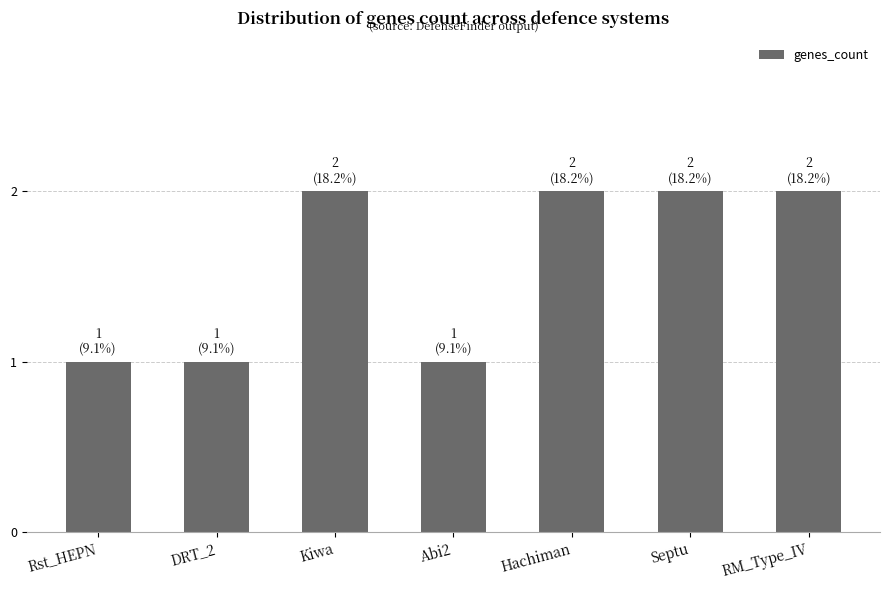

What position from the left is Abi2?

4